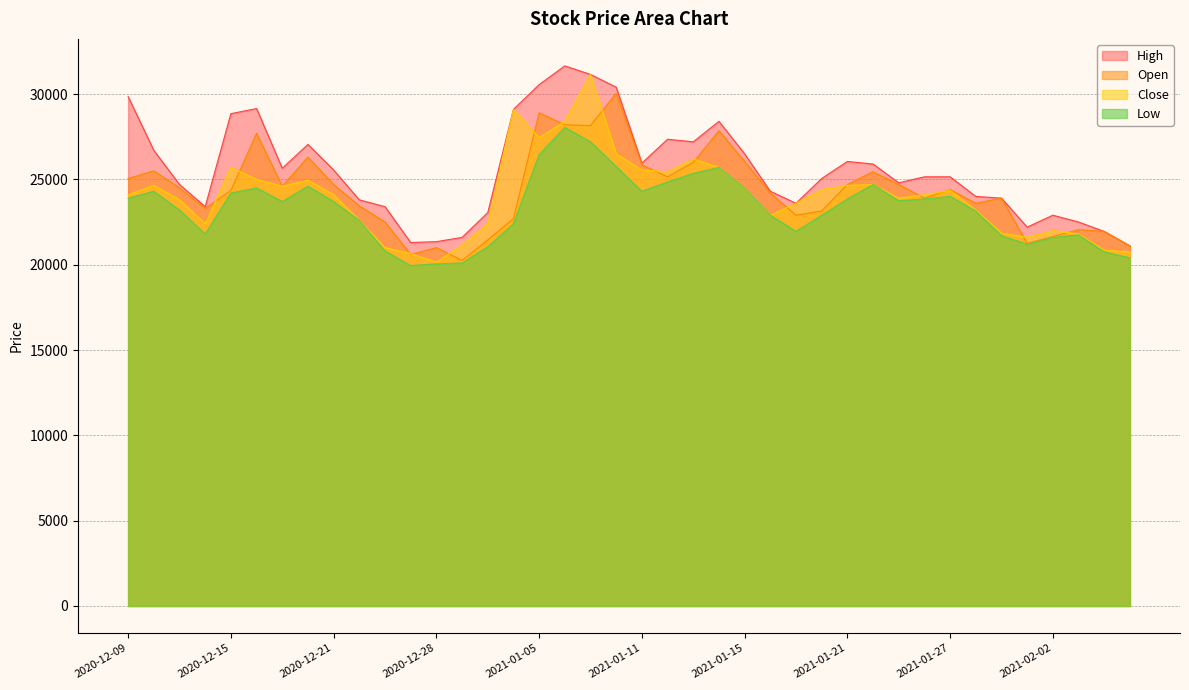

After their last crossing, which series has the higher values: Close or Open?

Open